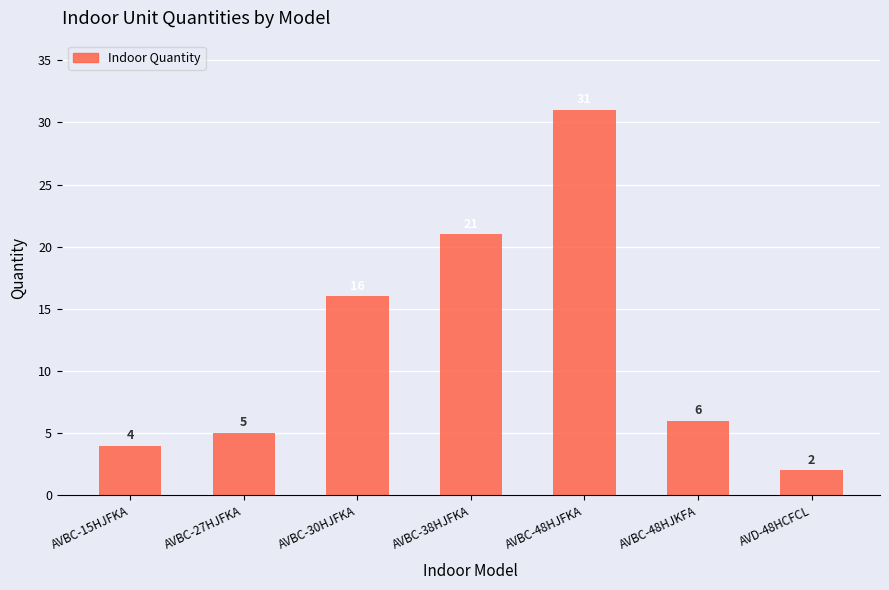

How many bars are there in total?

7